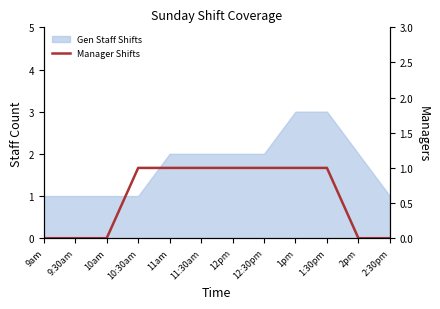

At which label is the value closest to 0?

9am